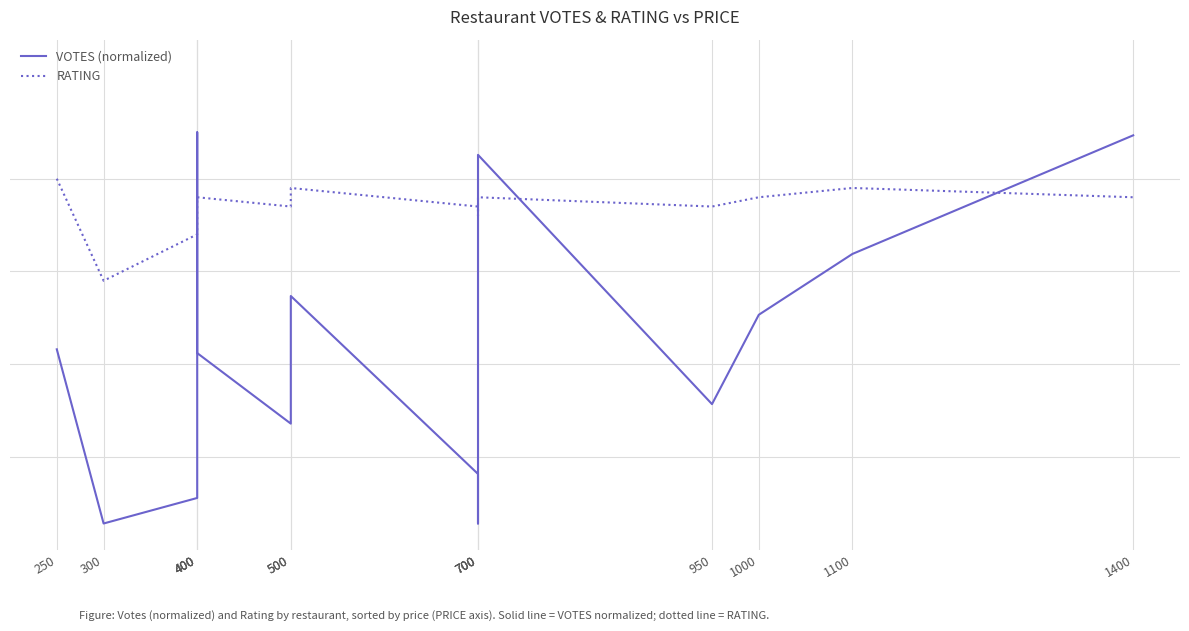

Reading left to right, extract all data points from this chart.

VOTES (normalized): 2.2	0.3	0.6	4.5	2.1	1.4	2.7	0.8	0.3	4.3	1.6	2.5	3.2	4.5
RATING: 4.0	2.9	3.4	3.8	3.8	3.7	3.9	3.7	3.6	3.8	3.7	3.8	3.9	3.8